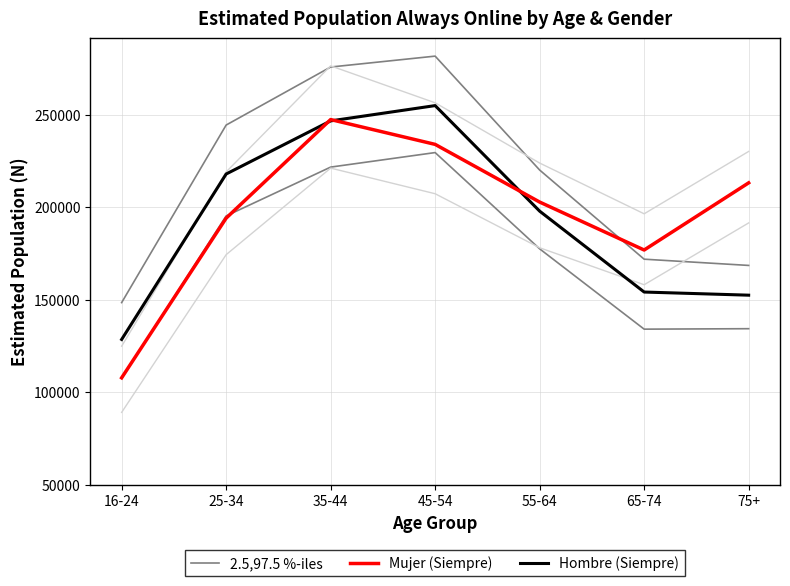

Reading left to right, what are all the values shown in this chart?

2.5,97.5 %-iles: 16-24=107488	25-34=195241	35-44=221635	45-54=229485	55-64=177469	65-74=134069	75+=134315
Mujer (Siempre): 16-24=107772	25-34=194054	35-44=247327	45-54=233910	55-64=202749	65-74=176832	75+=213126
Hombre (Siempre): 16-24=128503	25-34=217896	35-44=246597	45-54=254869	55-64=197836	65-74=154123	75+=152427